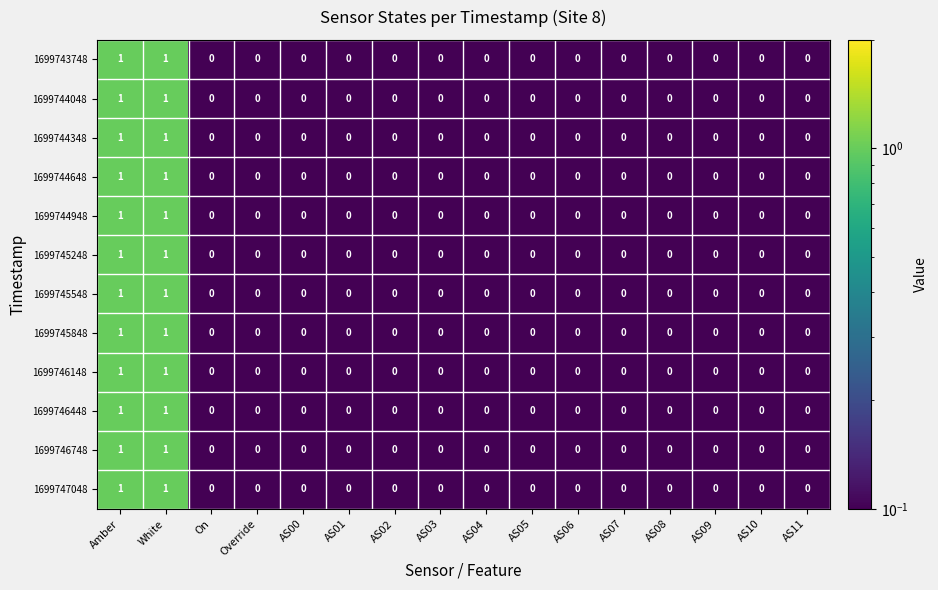

How many 1699747048 values are between 0 and 1?

16